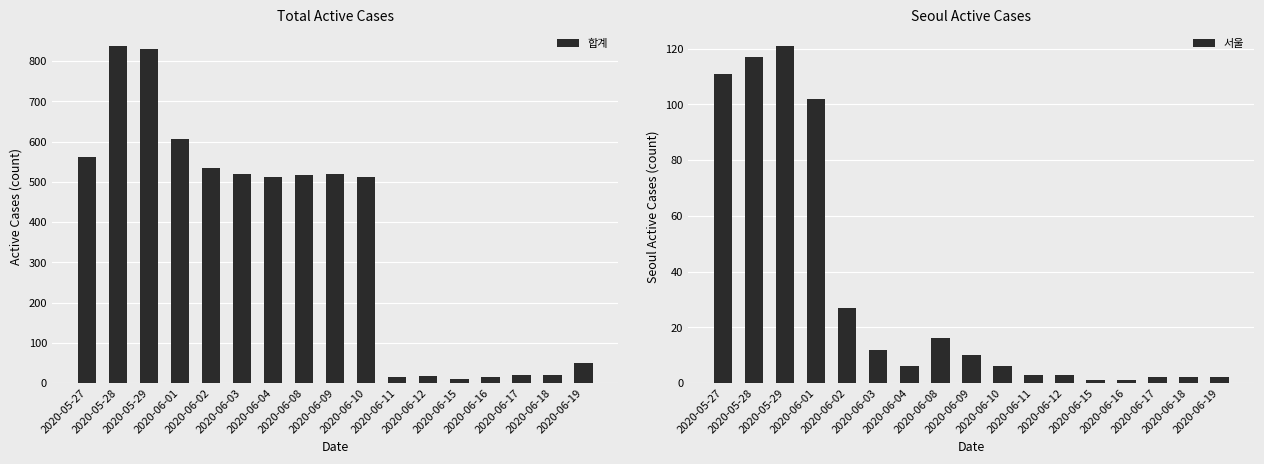

Which category has the highest value in the 합계 series?

2020-05-28